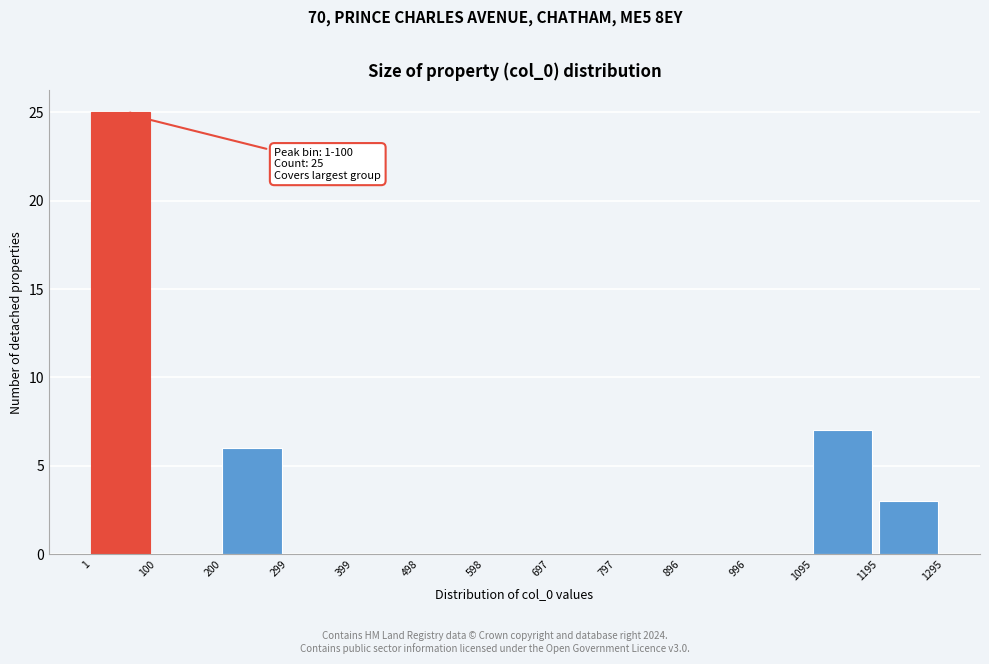

Which range on the x-axis has the tallest bar?

1 to 100